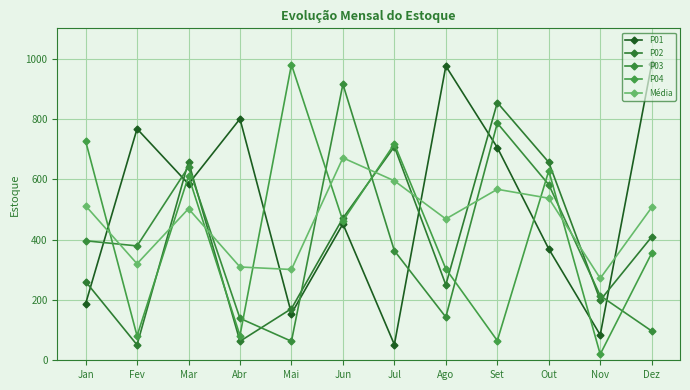

What position from the left is Nov?

11